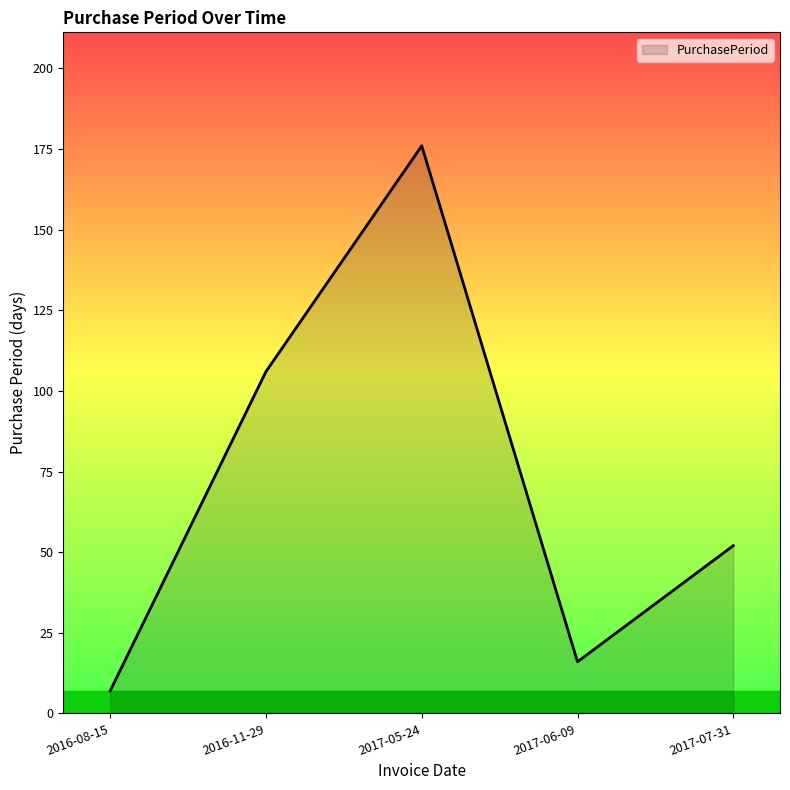

How many interior local valleys (lower than both neighbors) does the data have?

1